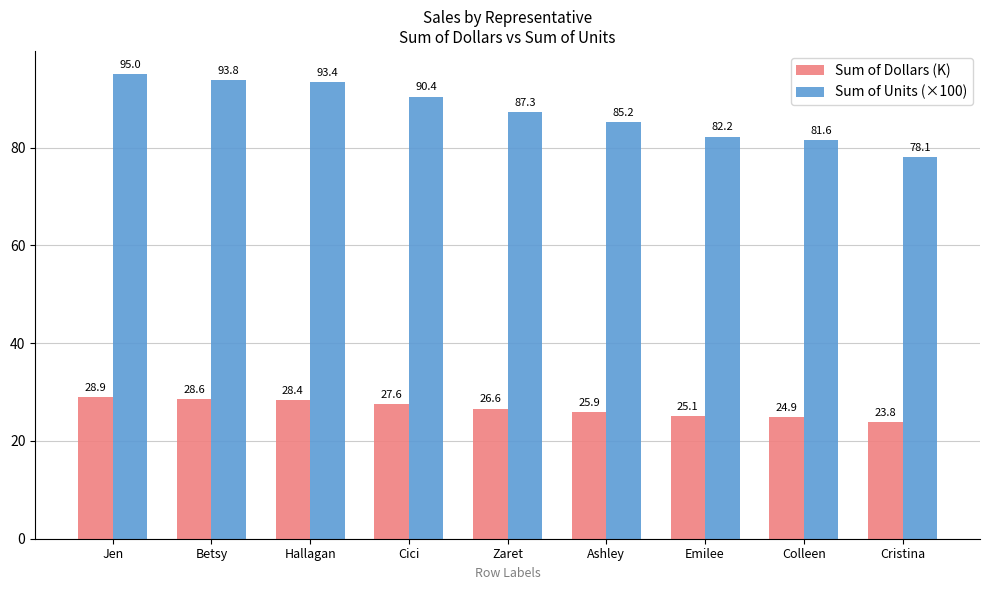

At Cristina, list the series in order from smallest to largest.

Sum of Dollars (K), Sum of Units (×100)